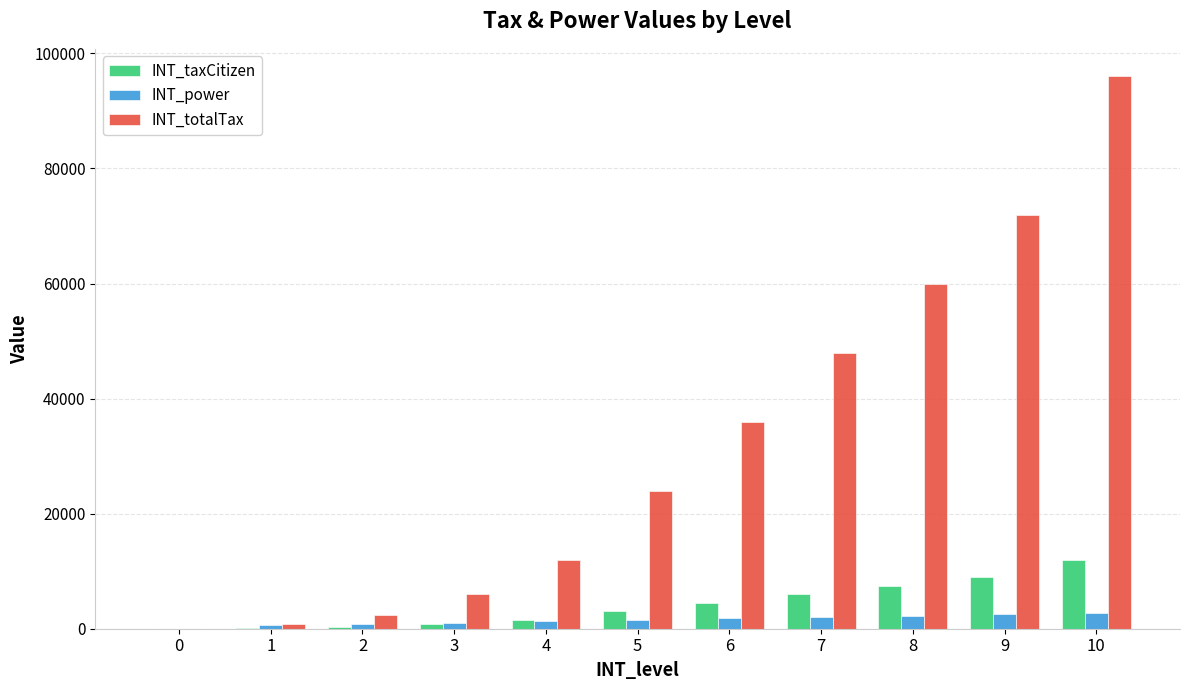

What is the total value across all series at 10?

110760